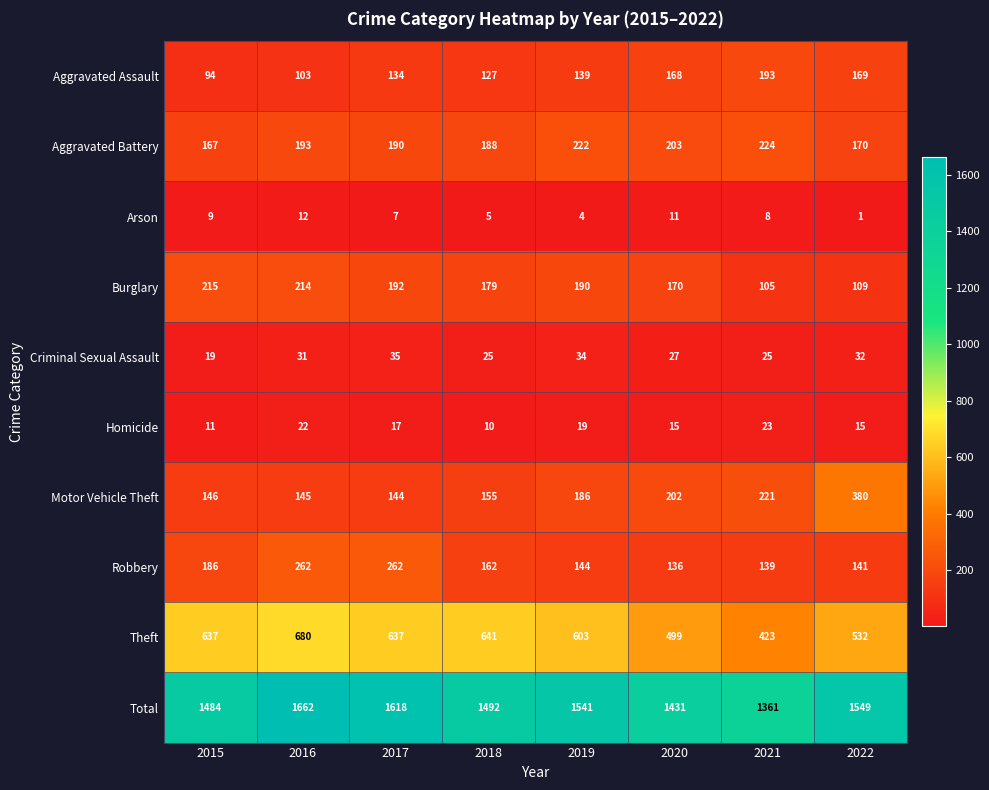

At which label does Robbery first exceed 162?

2015